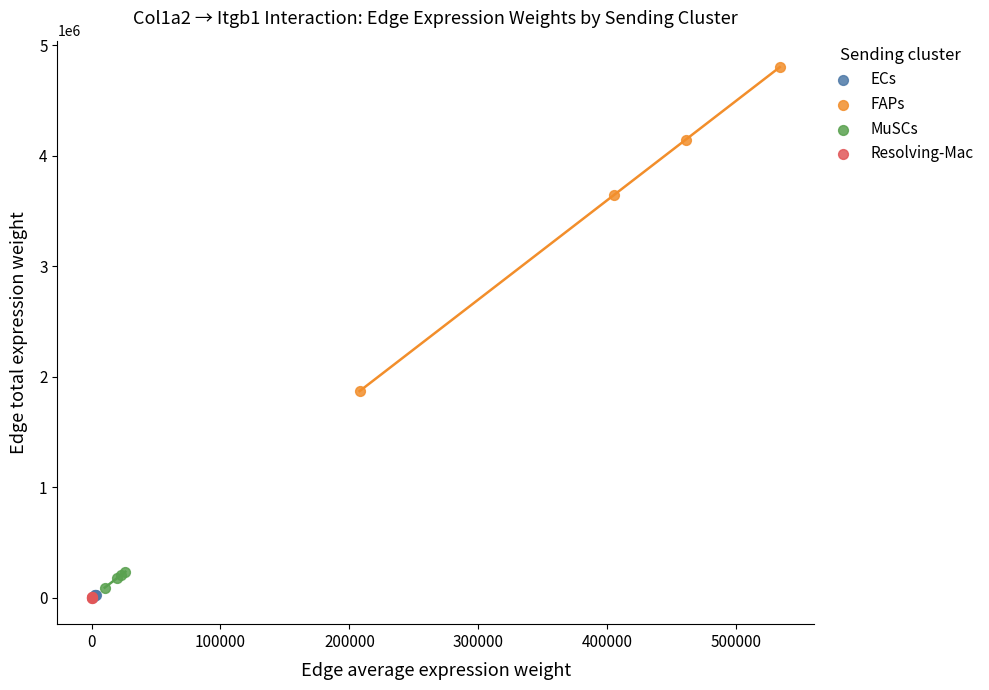

Which series reaches the maximum Y coordinate?

FAPs